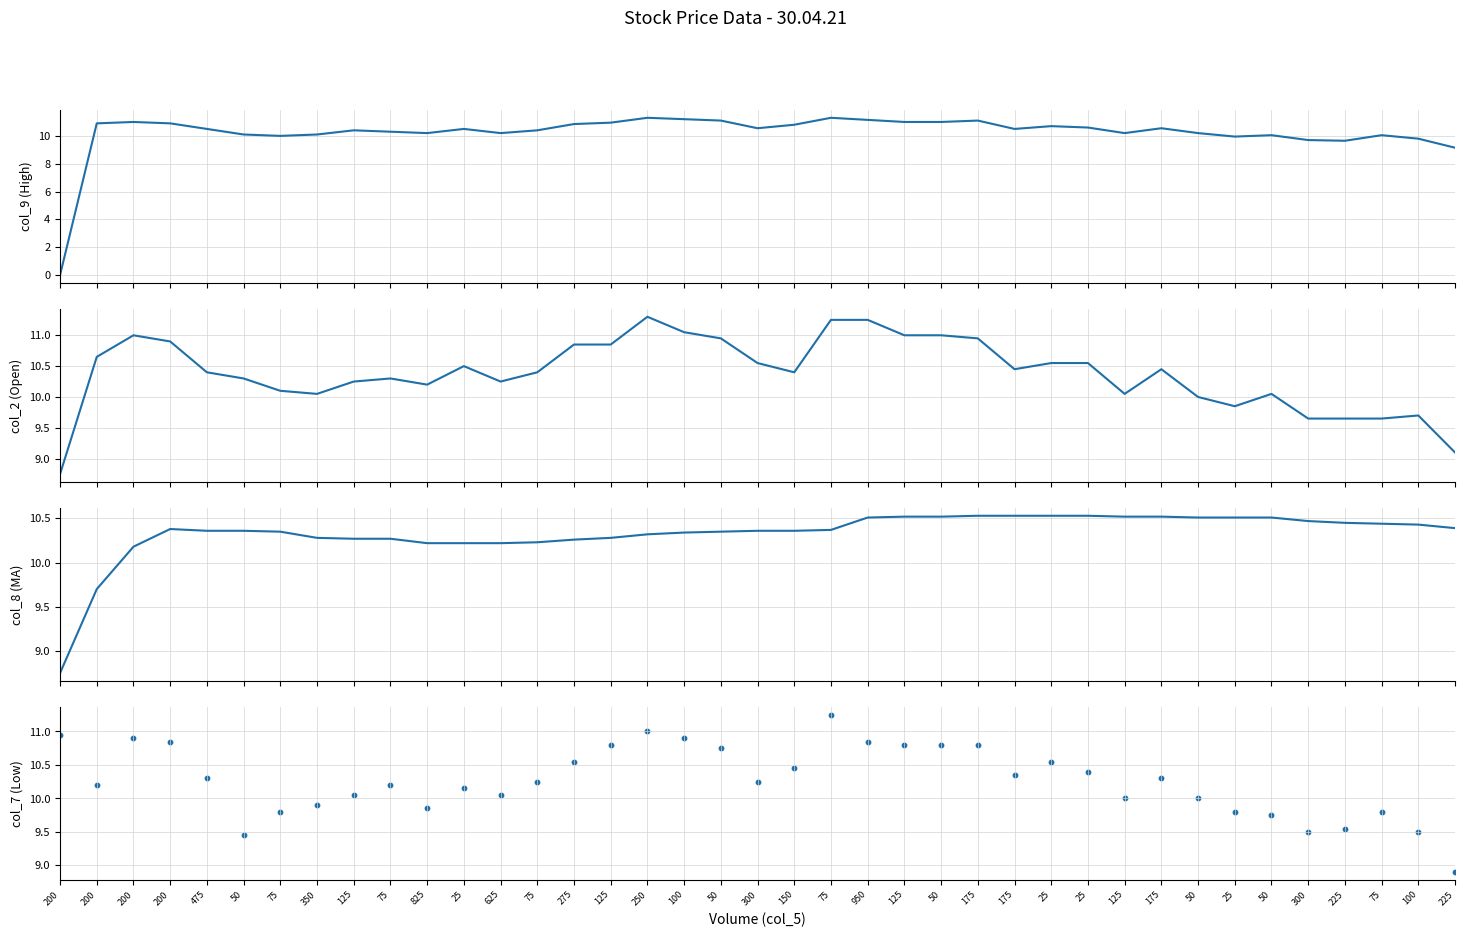

At which category is the sum across all series the highest?

75